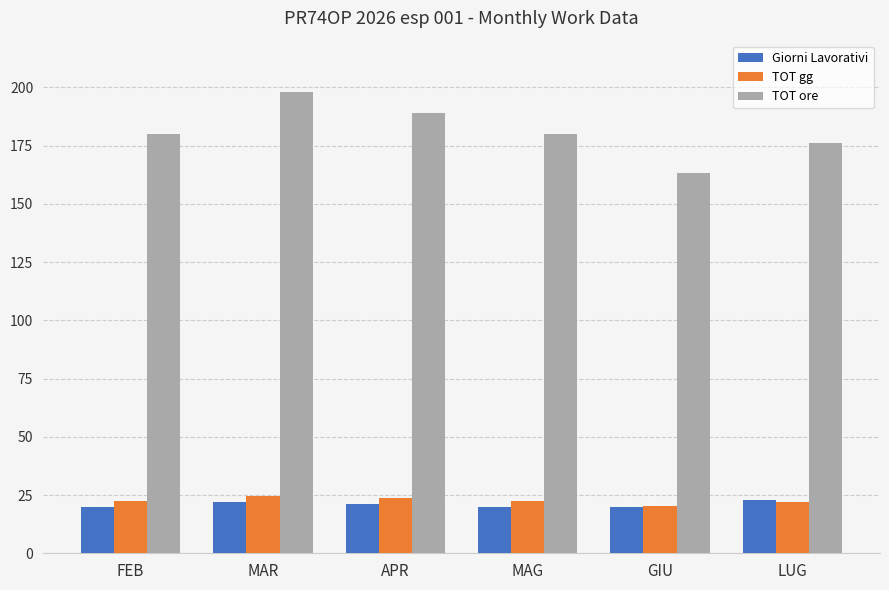

What is the minimum value for Giorni Lavorativi?

20.0